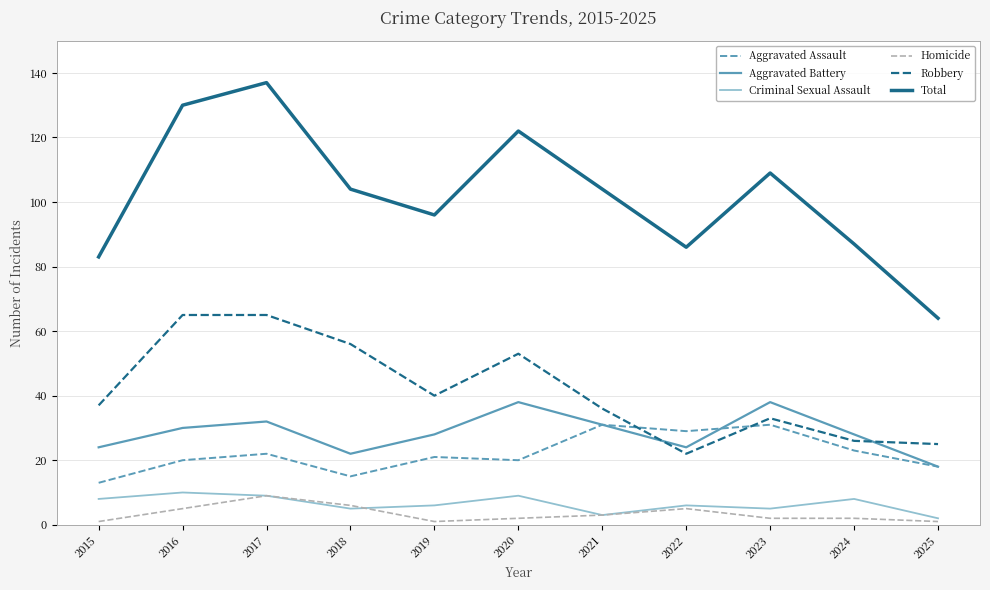

True or false: Aggravated Battery and Total cross at least once.

False